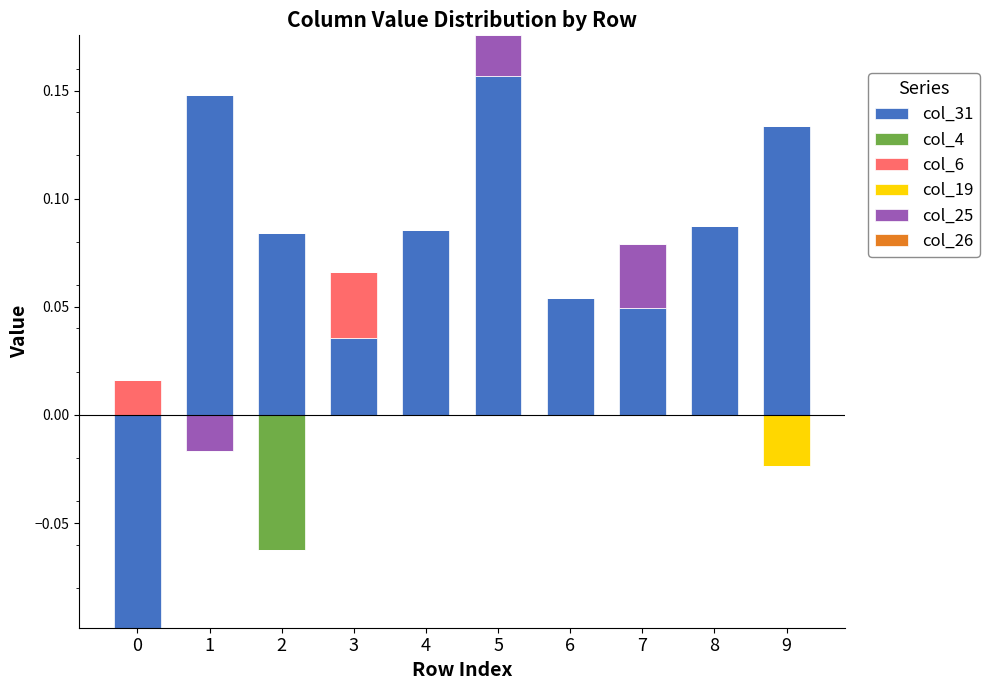

How many values in col_31 are above zero?

9